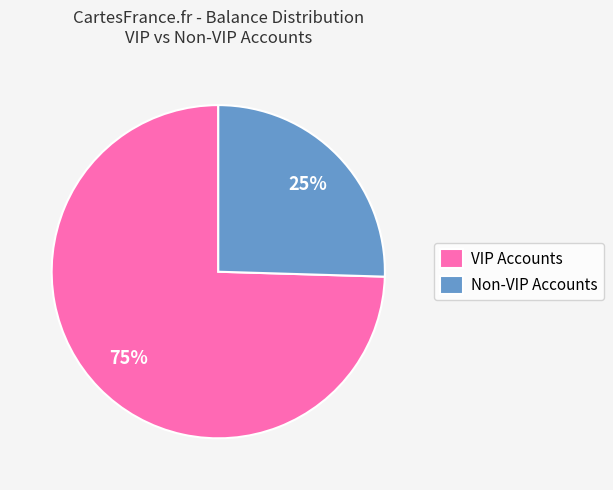

Rank the categories by value from lowest to highest.

Non-VIP Accounts, VIP Accounts